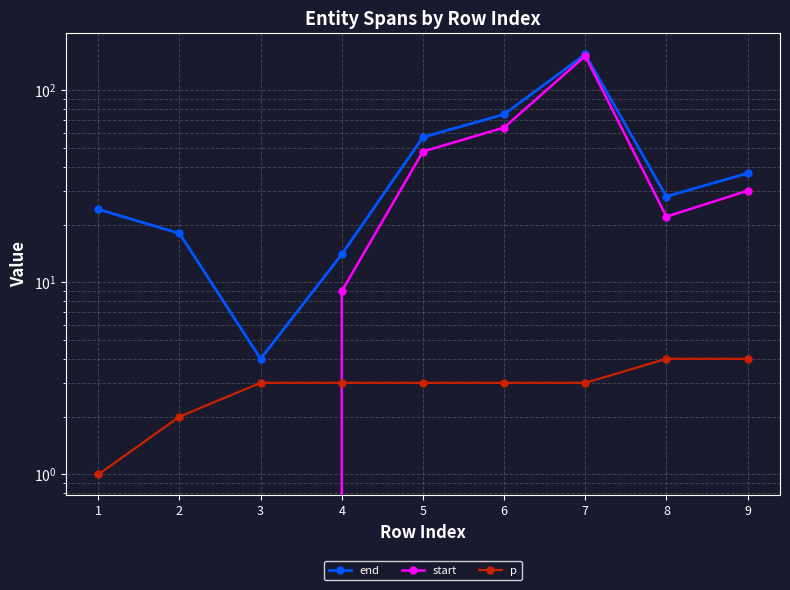

What is the sum of the end values at 7 and 2?

172